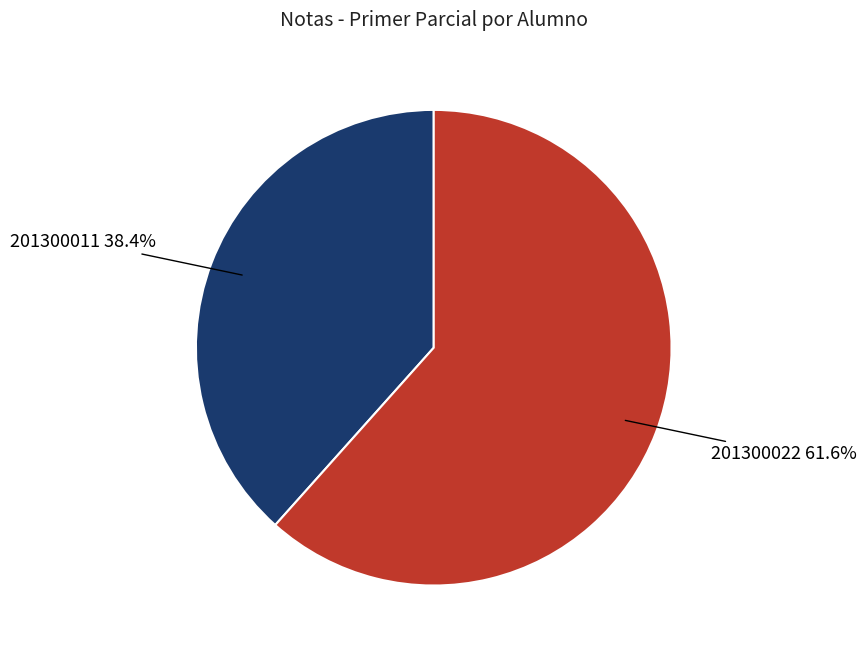

Count the number of slices in the pie.

2